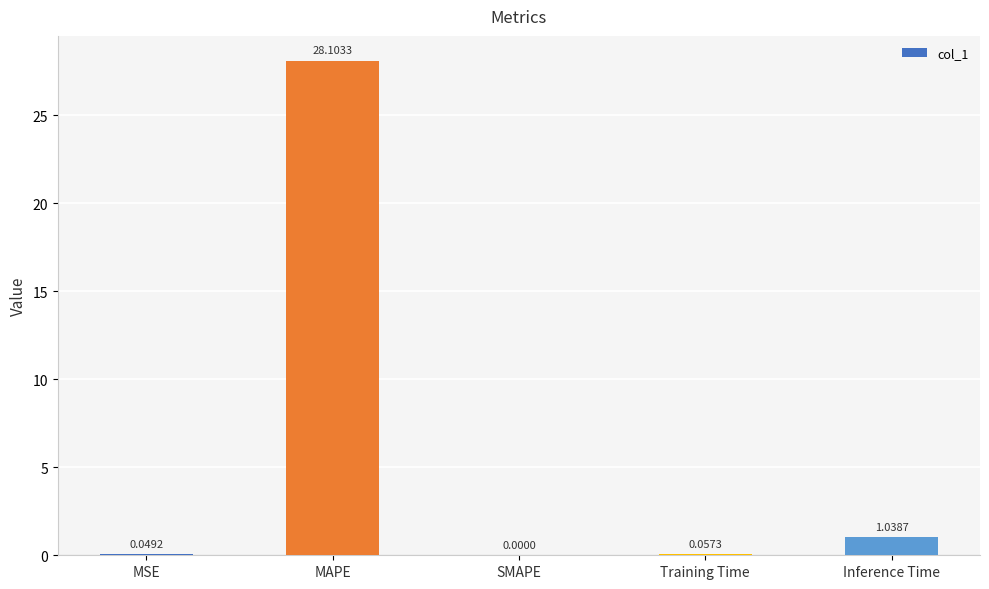

What is the sum of all values?

29.2